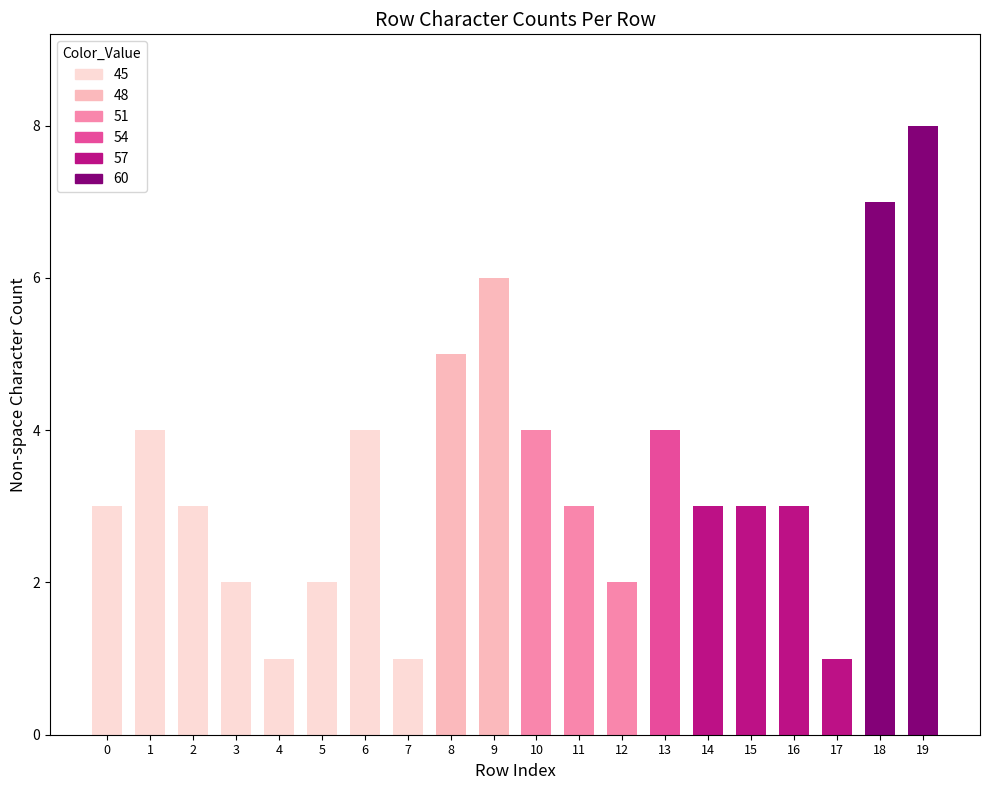

What is the difference between the second highest and second lowest values?

6